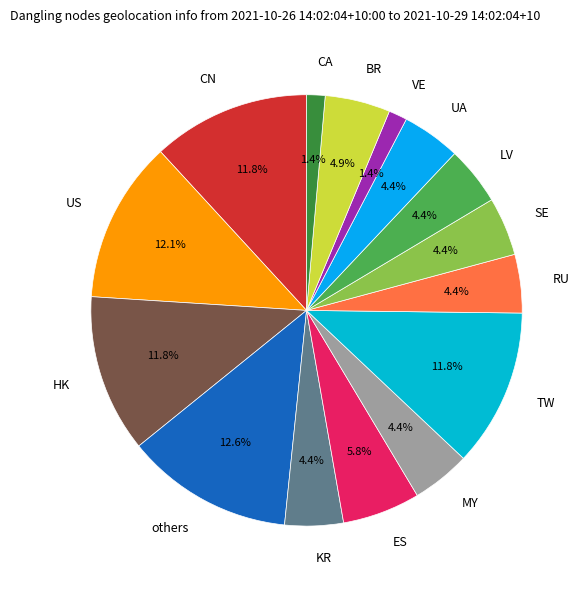

Does VE represent more than half of the total?

No